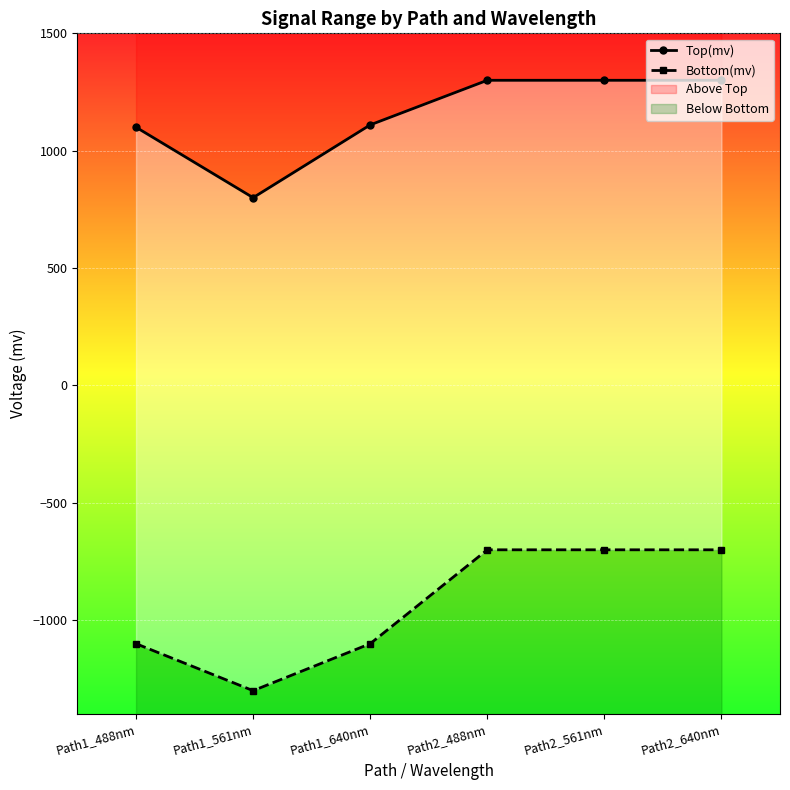

Which category has the lowest value in the Bottom(mv) series?

Path1_561nm